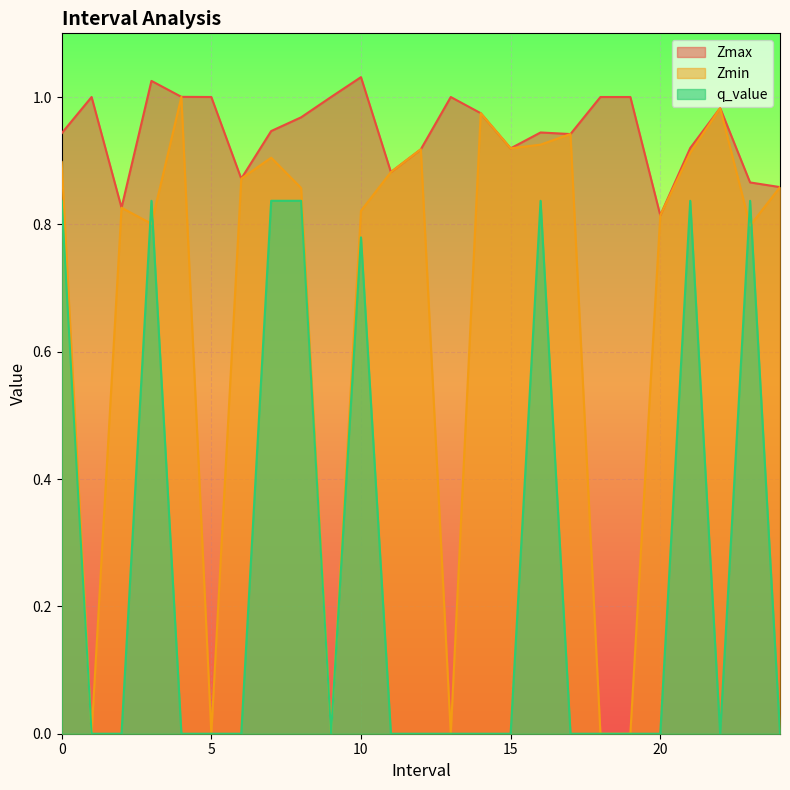

What position from the left is 12.0?

13